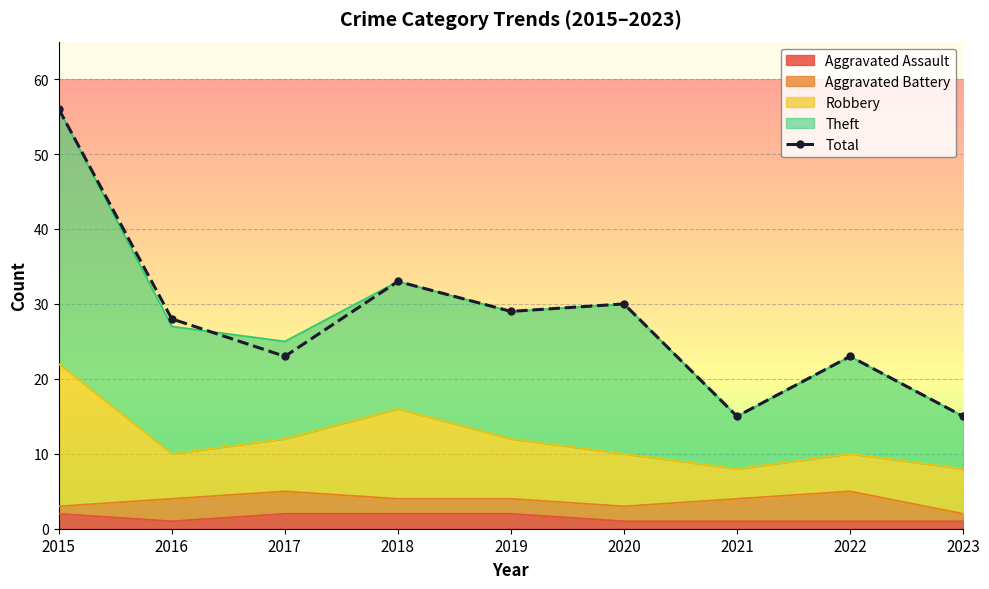

Between 2020 and 2023, which is larger?

2020